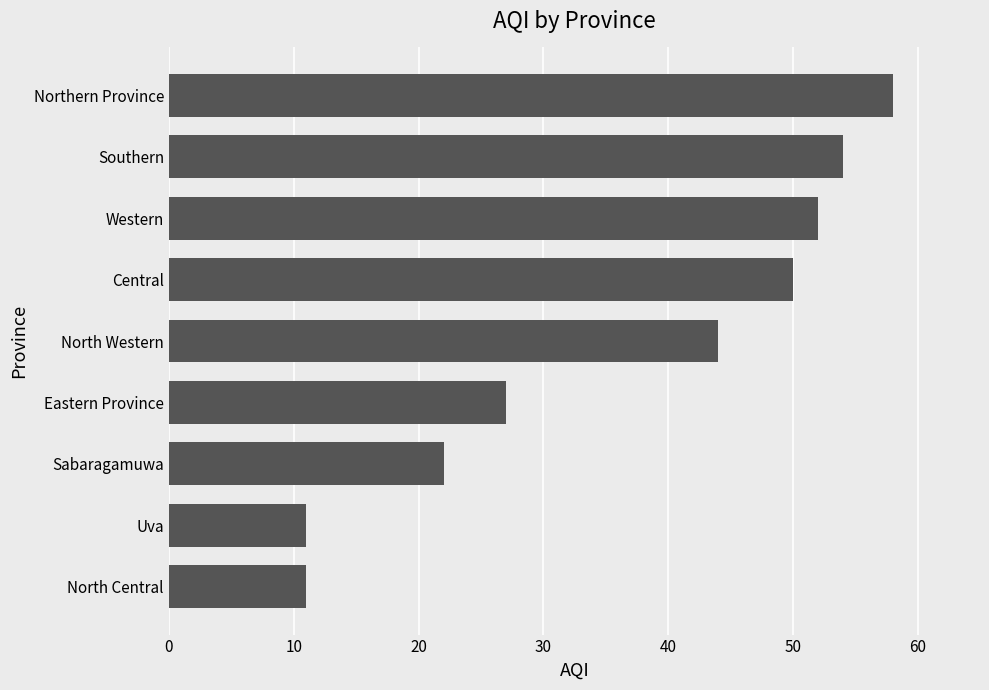

What is the change in value from Western to Southern?

+2